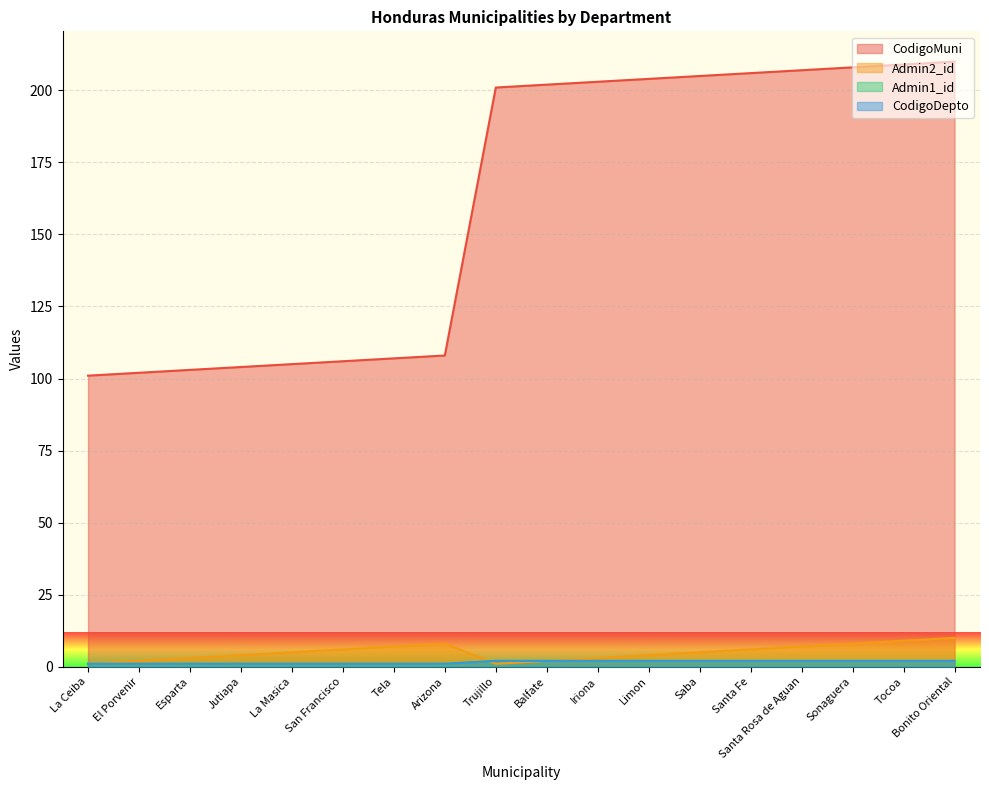

What position from the left is Jutiapa?

4